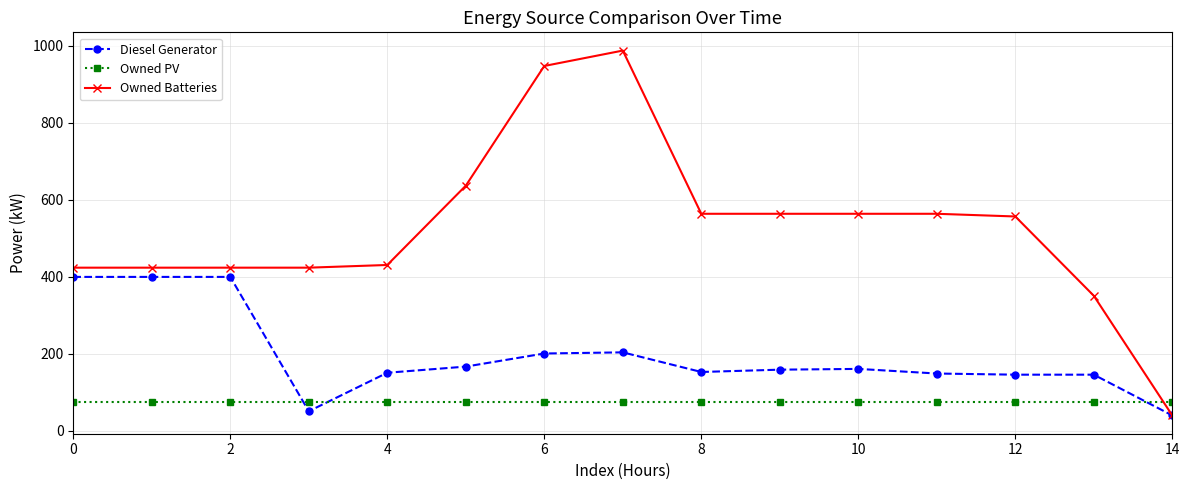

How many times do Owned PV and Owned Batteries cross each other?

1